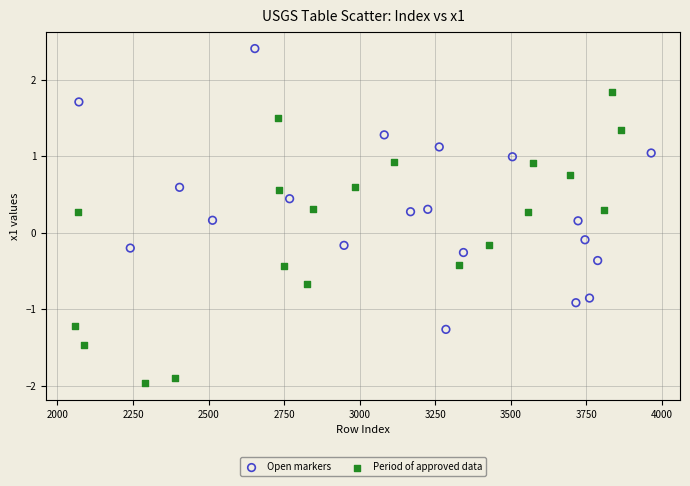

What are all the series names shown in the legend?

Open markers, Period of approved data